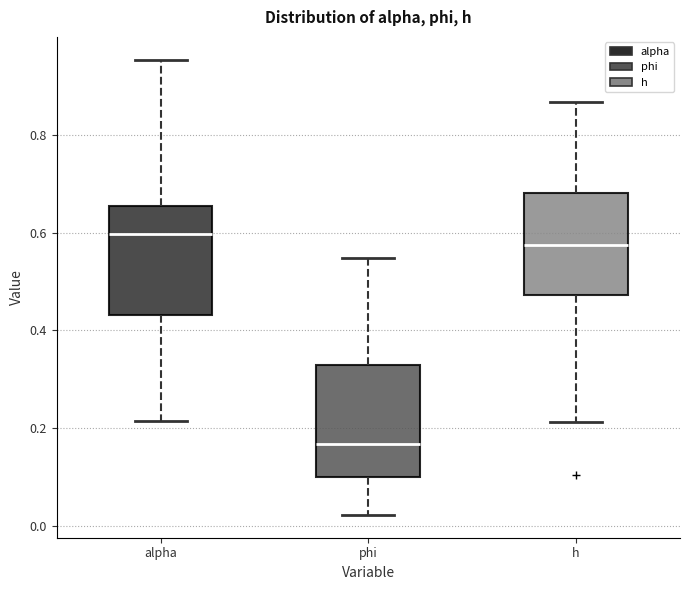

Where is the upper edge of the box for alpha on the y-axis? The values are not printed on the chart, so give them approximately, as read against the axis.

0.66